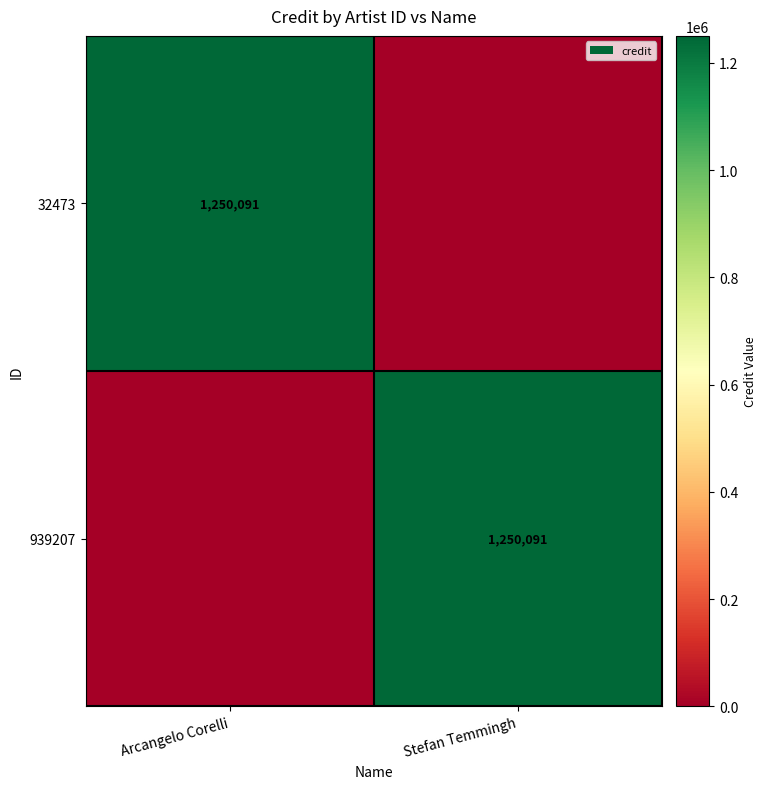

True or false: 32473 has a value of 2085964 at Arcangelo Corelli.

False